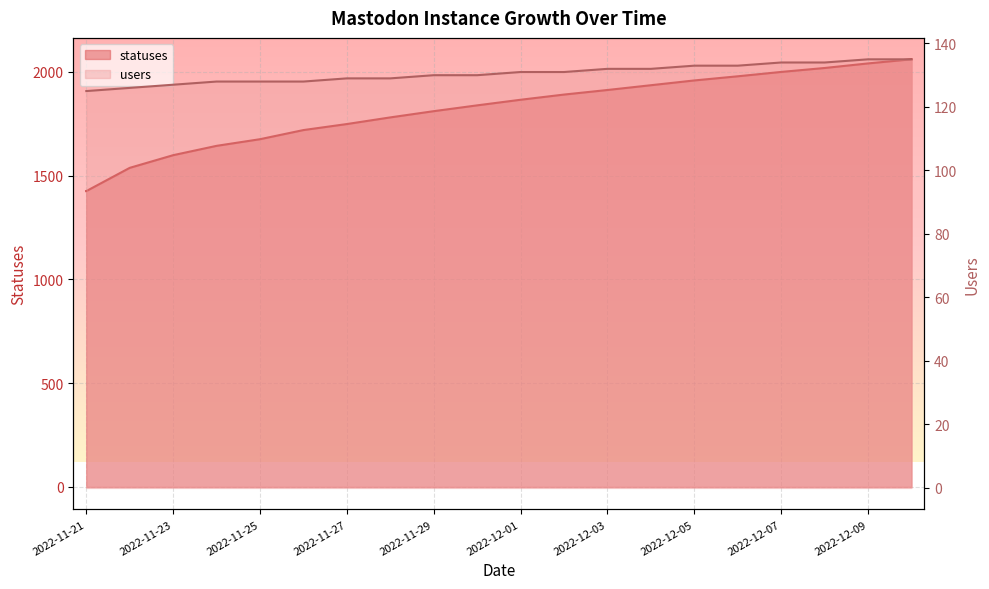

What is the difference between the maximum and minimum values in the statuses series?

635